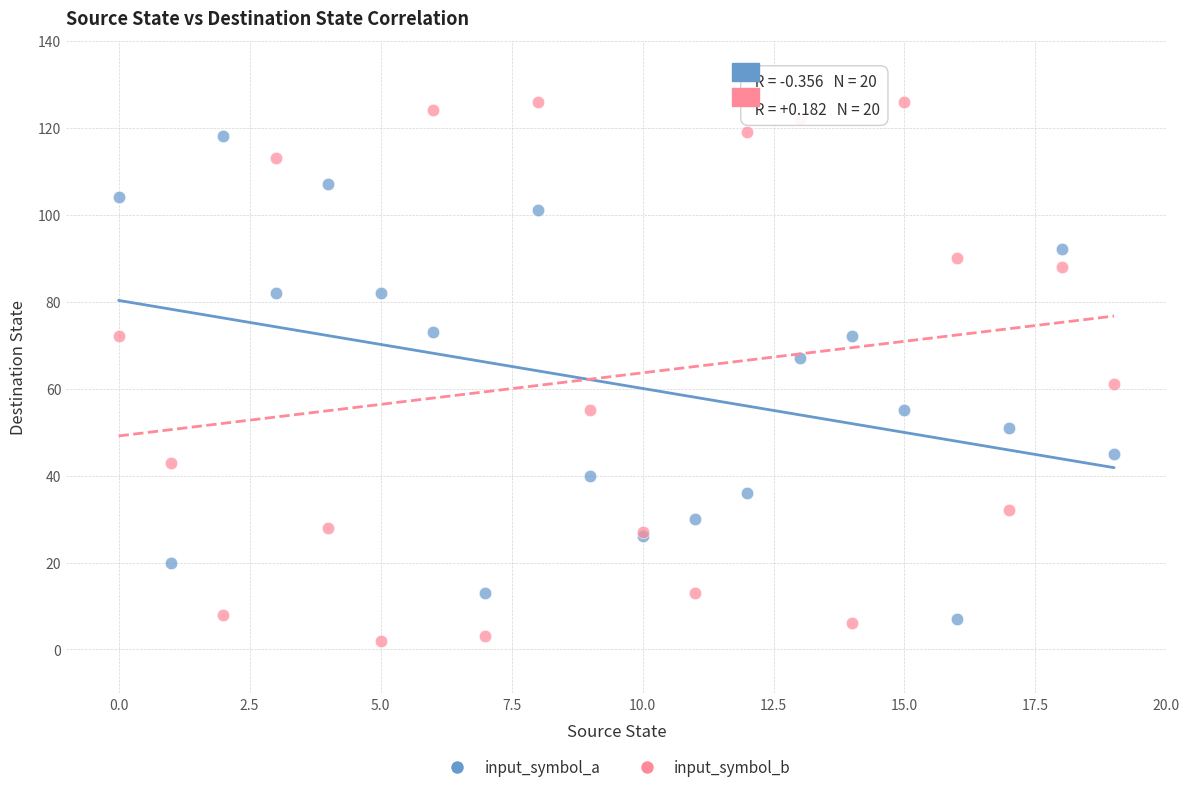

Which series has the largest Y range (max minus min)?

input_symbol_b